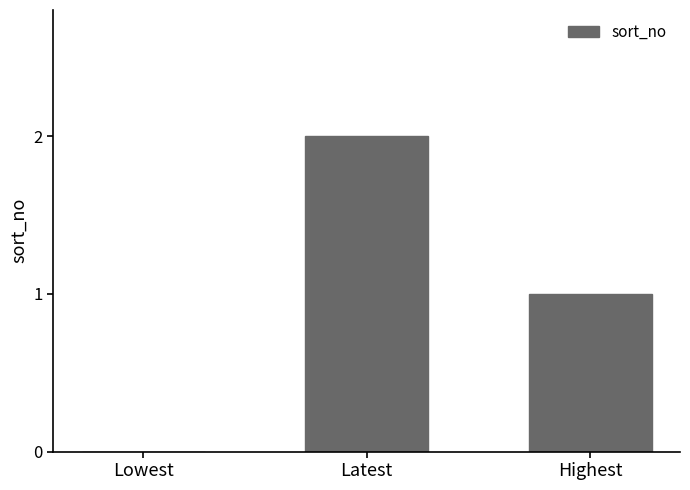

The value at Highest is 1. True or false?

True